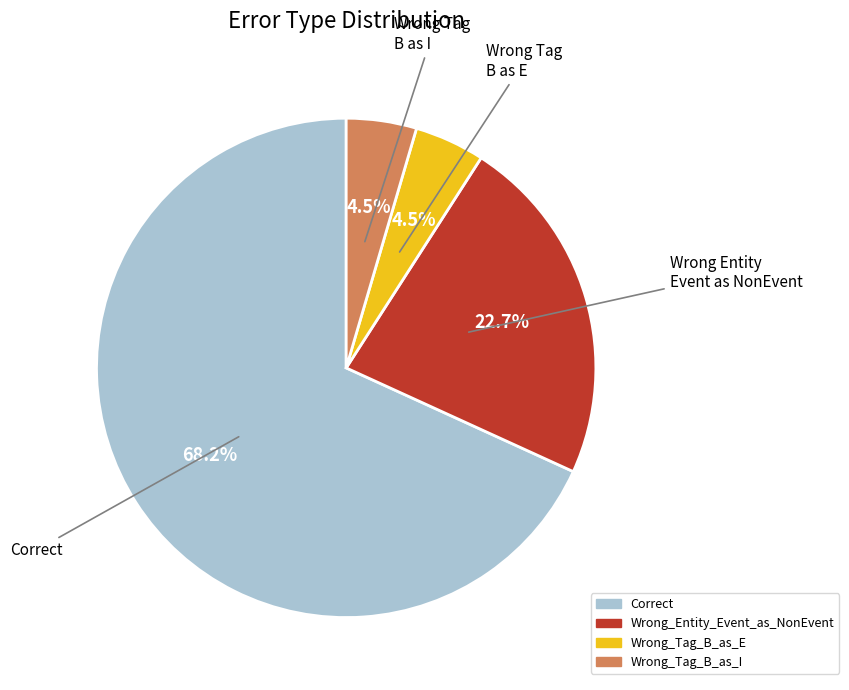

How many slices are in this pie chart?

4